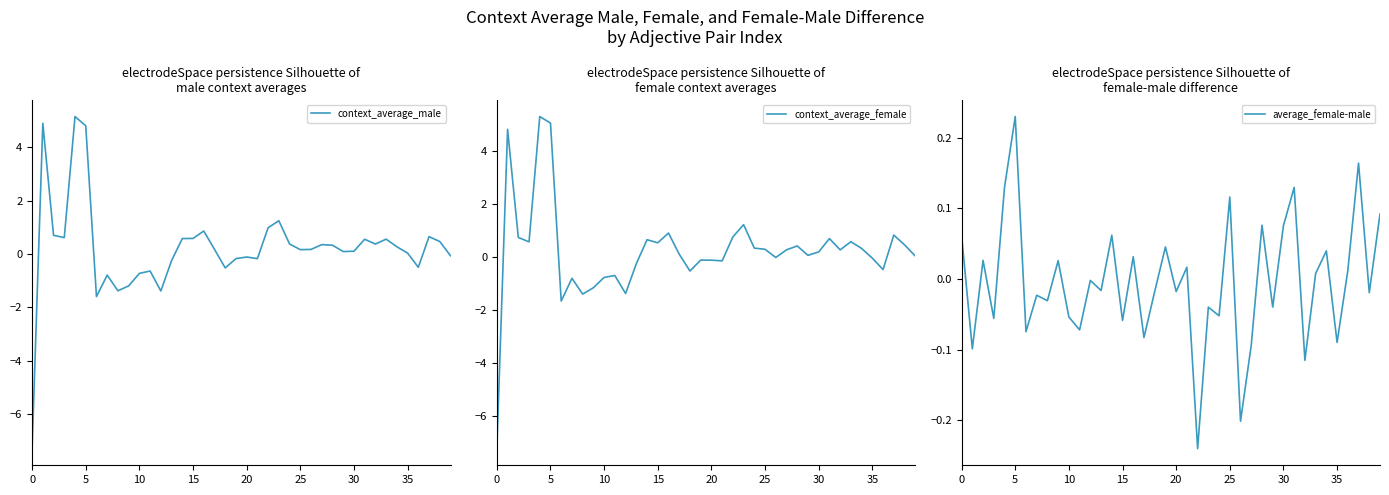

What are all the series names shown in the legend?

context_average_male, context_average_female, average_female-male